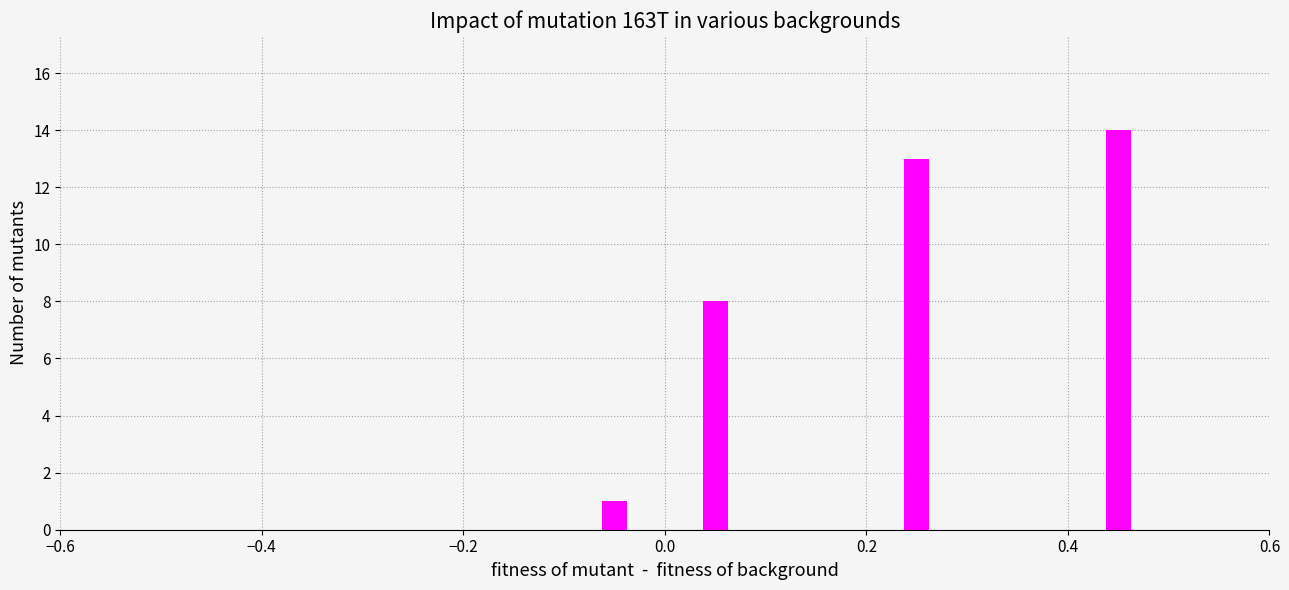

What is the maximum value shown in the chart?

14